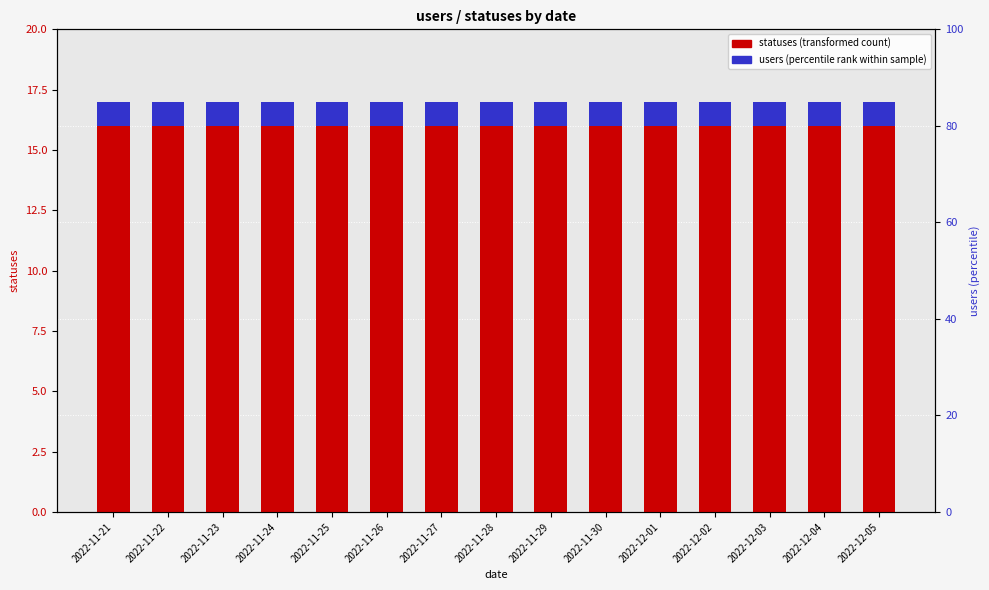

What position from the right is 2022-12-04?

2